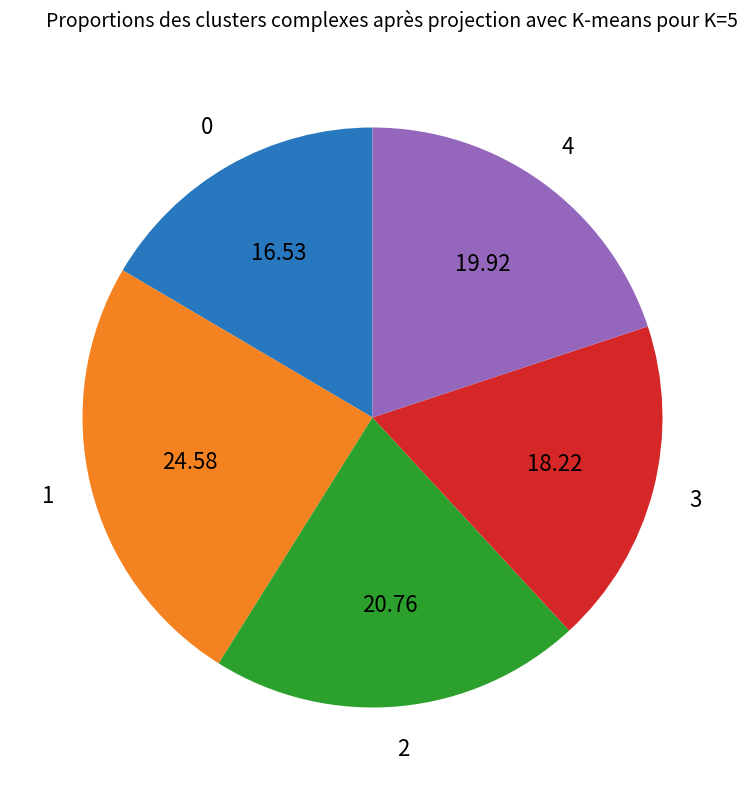

Is there a majority slice in this chart?

No